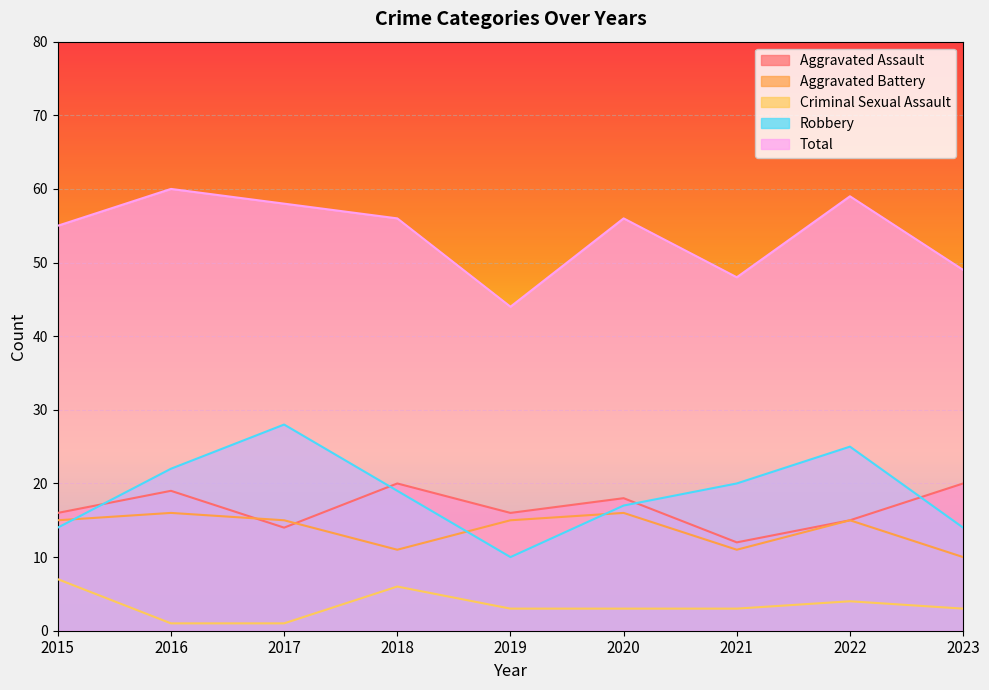

How many interior local peaks does the Criminal Sexual Assault series have?

2